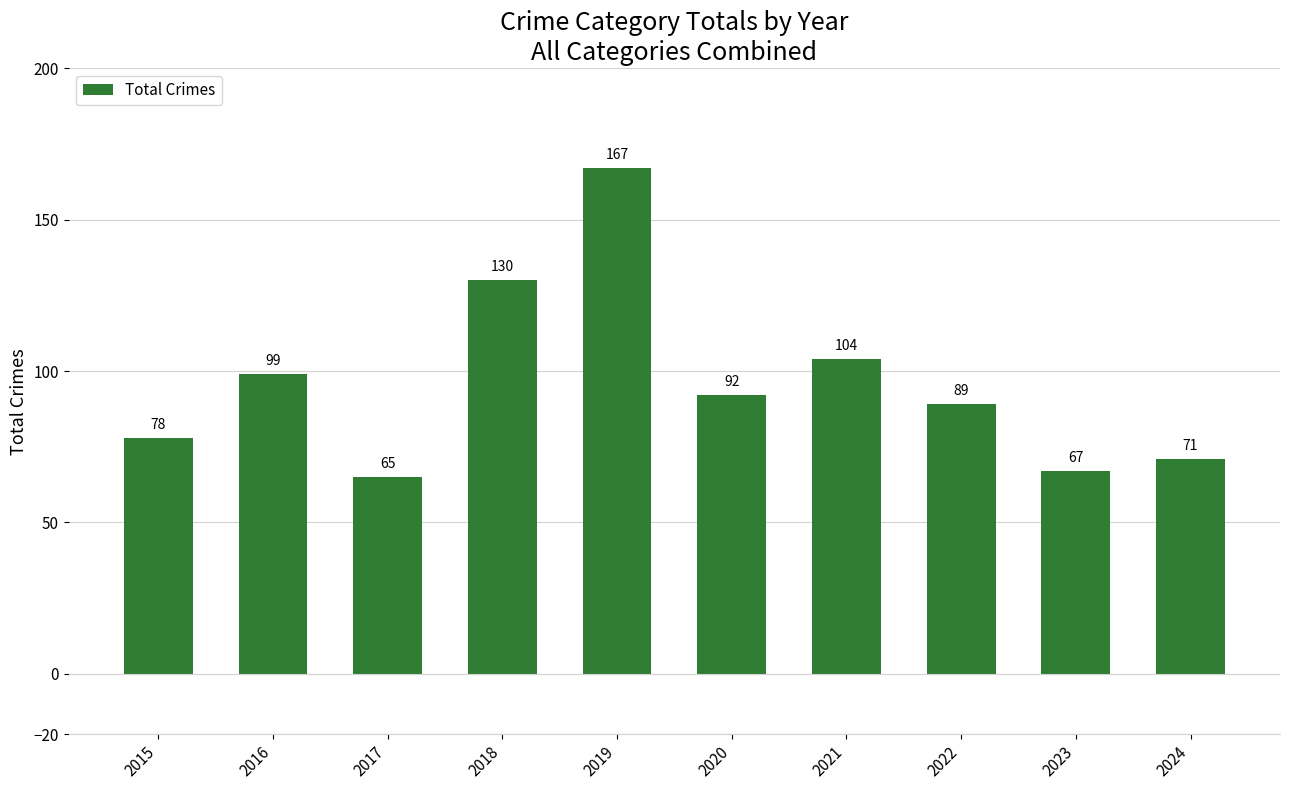

What is the change in value from 2016 to 2023?

-32